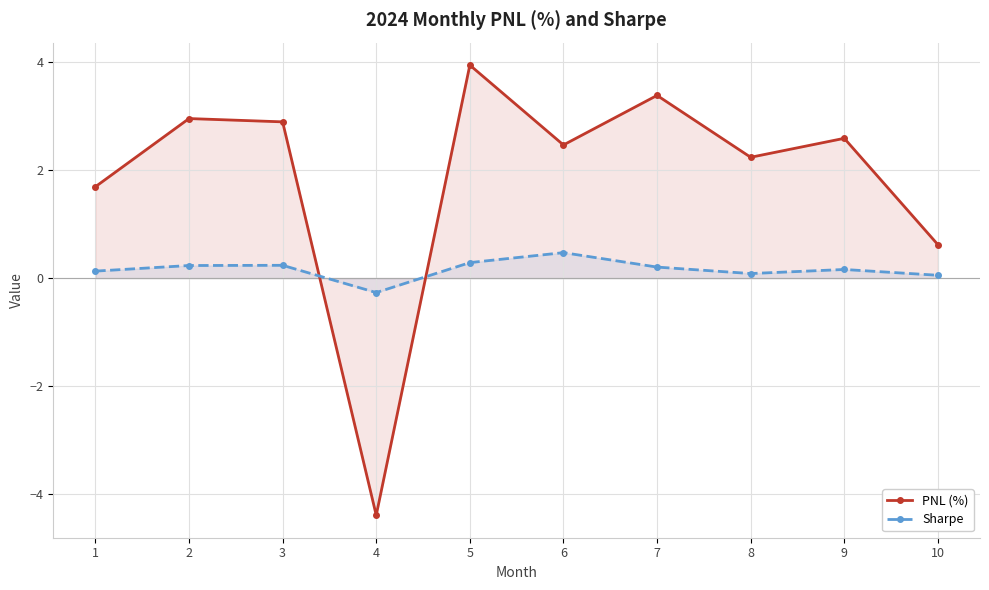

Reading left to right, list all the values displayed in this chart.

PNL (%): 1=1.7	2=3.0	3=2.9	4=-4.4	5=3.9	6=2.5	7=3.4	8=2.2	9=2.6	10=0.6
Sharpe: 1=0.1	2=0.2	3=0.2	4=-0.3	5=0.3	6=0.5	7=0.2	8=0.1	9=0.2	10=0.1